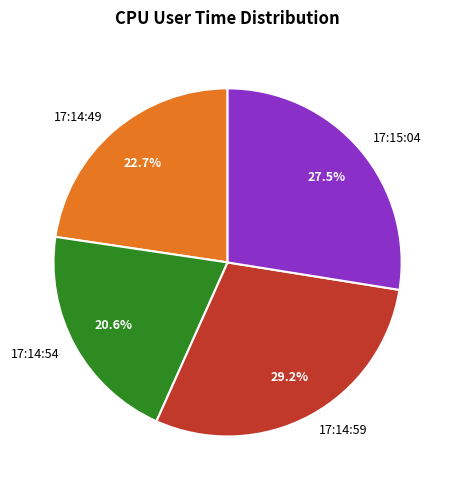

Does 17:14:59 represent more than half of the total?

No